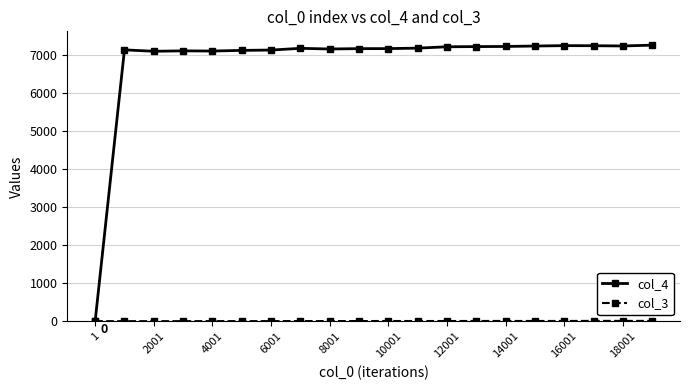

At how many categories does at least one series exceed 1821?

19